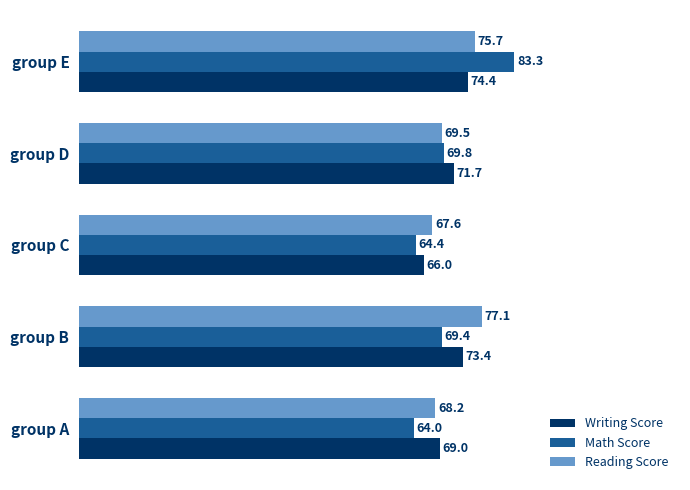

Rank the series by their maximum value, from highest to lowest.

Math Score, Reading Score, Writing Score